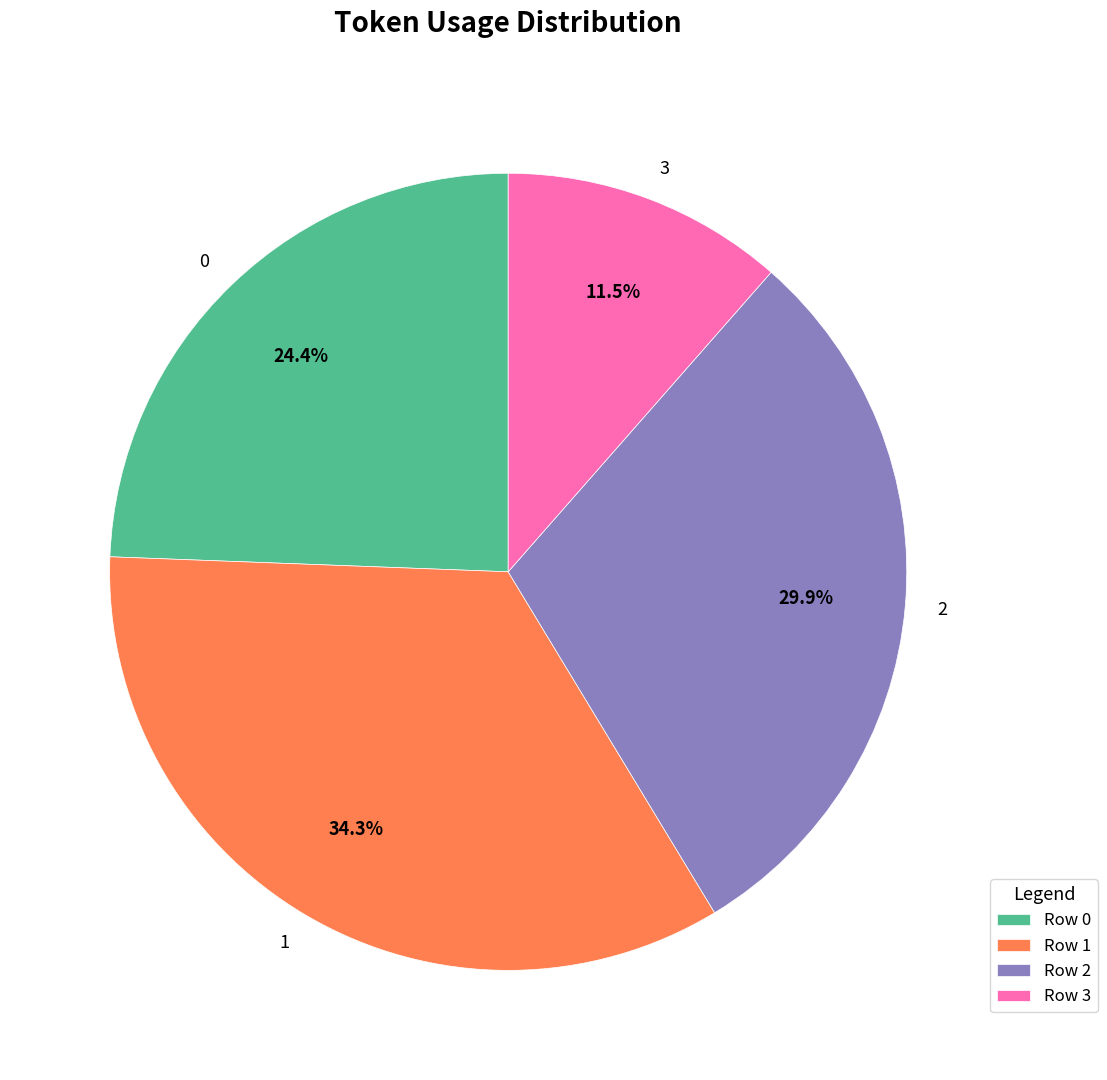

How much of the chart is everything except 0?

75.6%